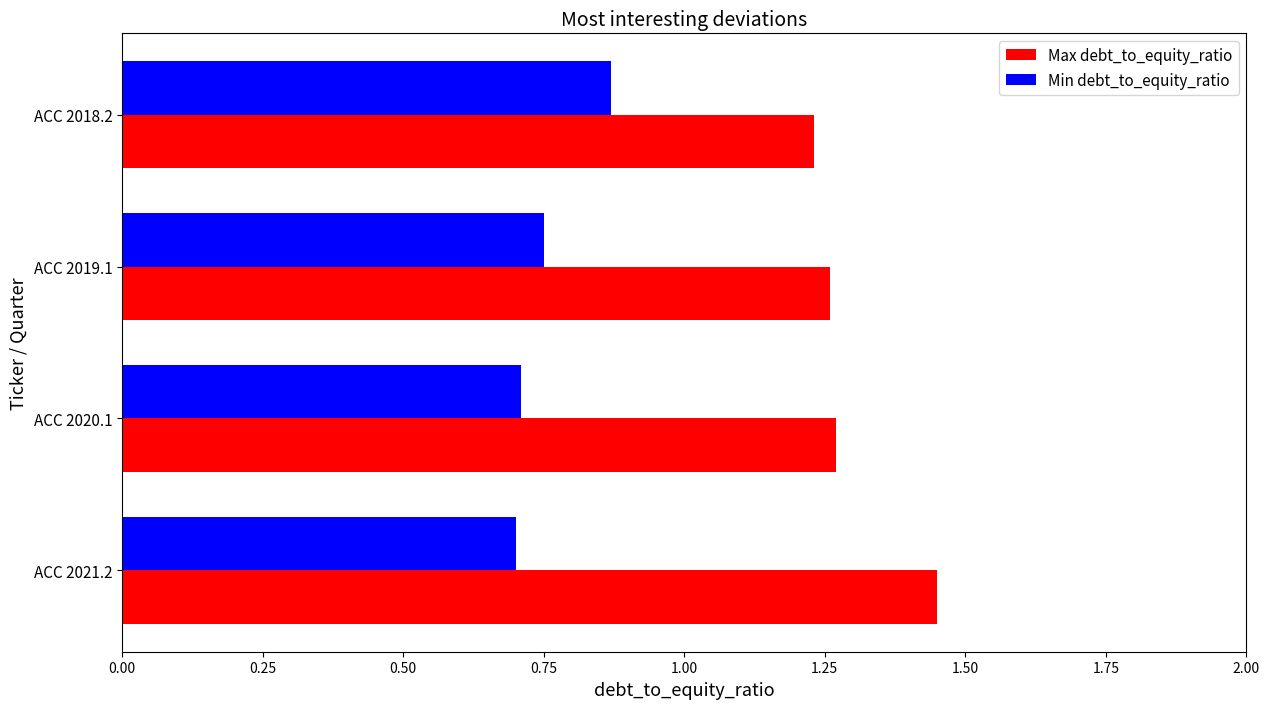

Rank the series by their maximum value, from highest to lowest.

Max debt_to_equity_ratio, Min debt_to_equity_ratio